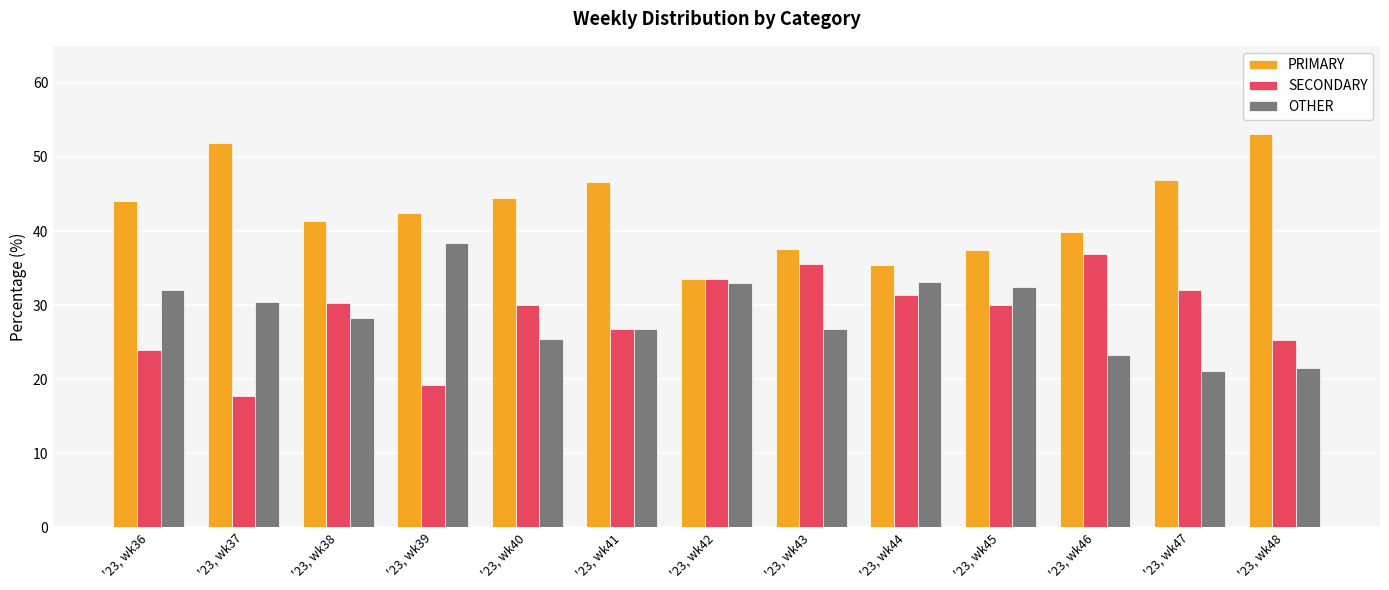

What is the average value of the SECONDARY series?

28.7